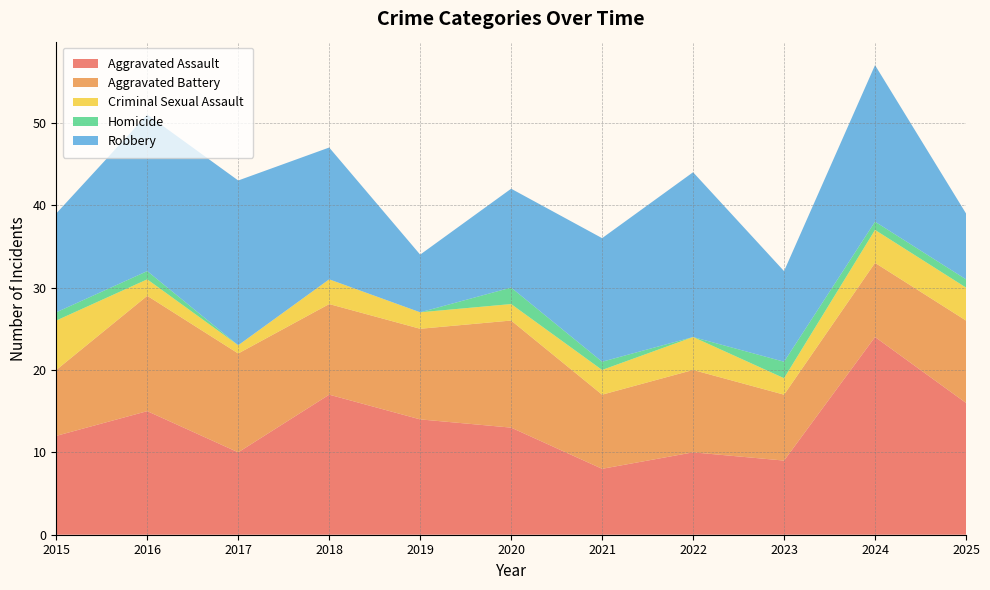

Reading left to right, transcribe all the data shown in this chart.

Aggravated Assault: 2015=12	2016=15	2017=10	2018=17	2019=14	2020=13	2021=8	2022=10	2023=9	2024=24	2025=16
Aggravated Battery: 2015=8	2016=14	2017=12	2018=11	2019=11	2020=13	2021=9	2022=10	2023=8	2024=9	2025=10
Criminal Sexual Assault: 2015=6	2016=2	2017=1	2018=3	2019=2	2020=2	2021=3	2022=4	2023=2	2024=4	2025=4
Homicide: 2015=1	2016=1	2017=0	2018=0	2019=0	2020=2	2021=1	2022=0	2023=2	2024=1	2025=1
Robbery: 2015=12	2016=19	2017=20	2018=16	2019=7	2020=12	2021=15	2022=20	2023=11	2024=19	2025=8